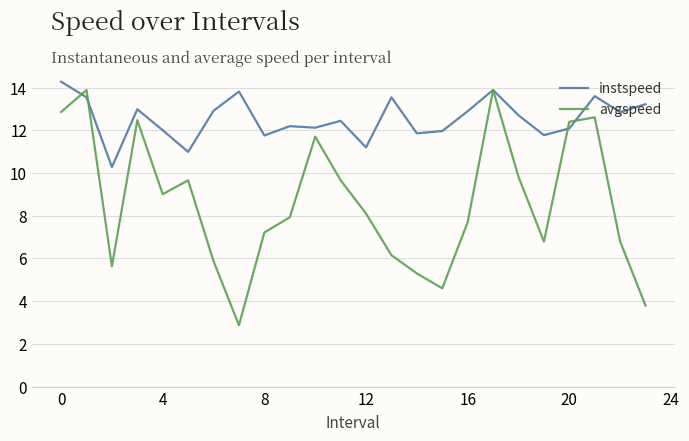

After their last crossing, which series has the higher values: avgspeed or instspeed?

instspeed